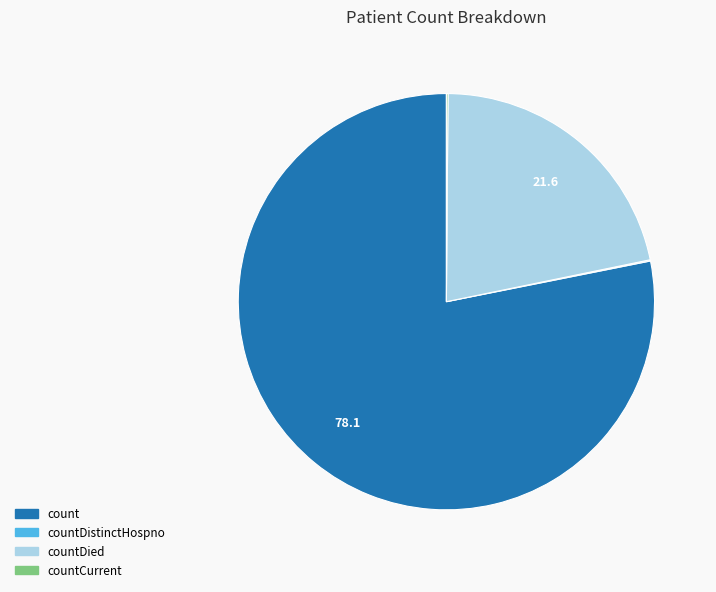

Is there a majority slice in this chart?

Yes